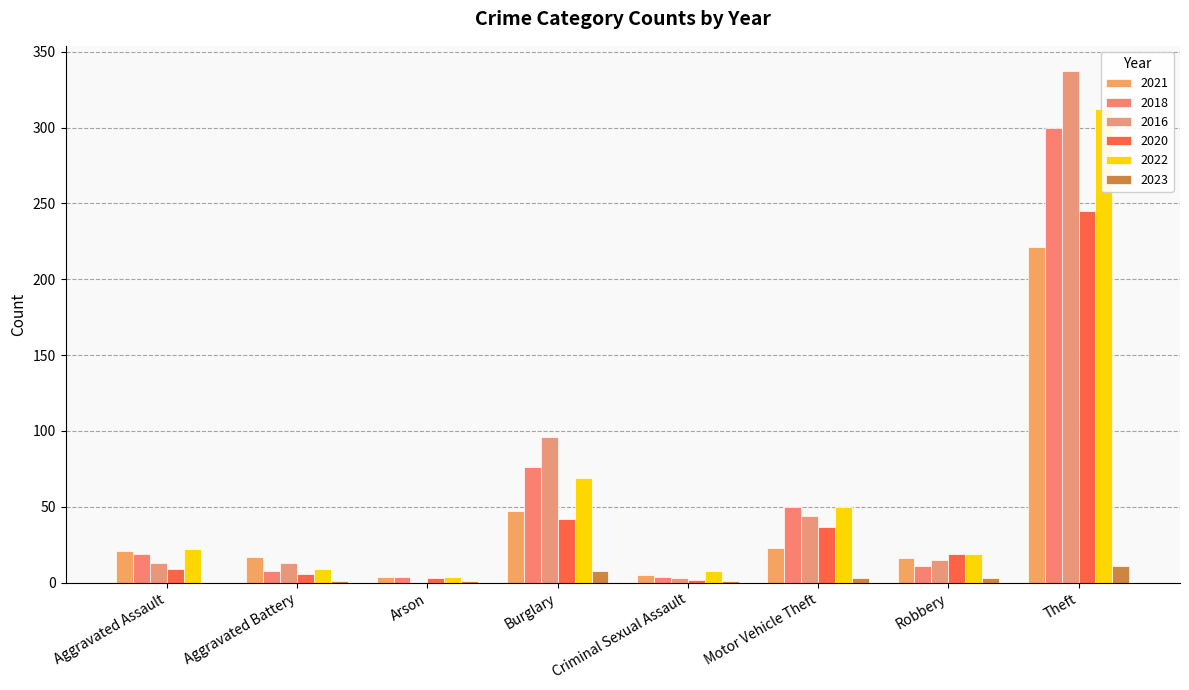

Between Robbery and Aggravated Assault, which is larger?

Aggravated Assault